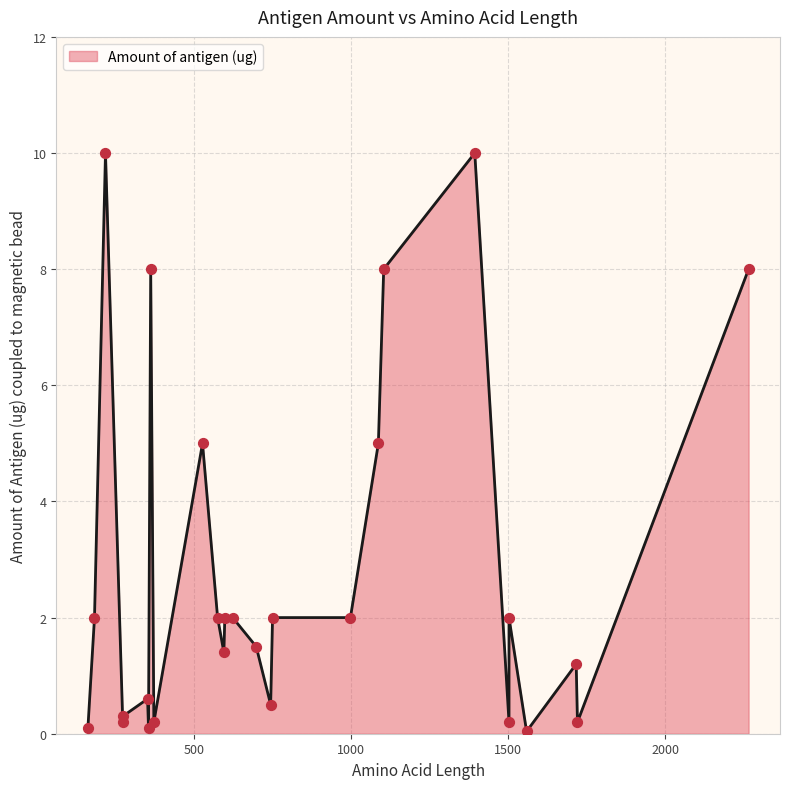

What is the change in value from 352 to 362?

+7.4